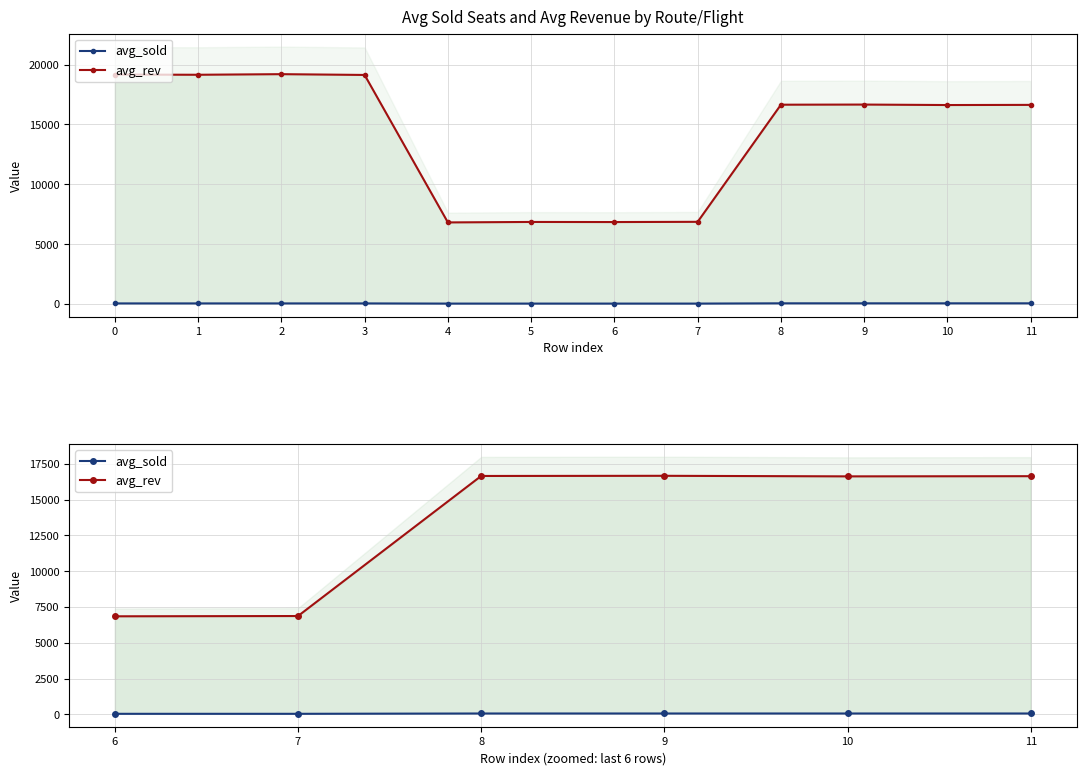

Which label corresponds to the largest value in the chart?

9